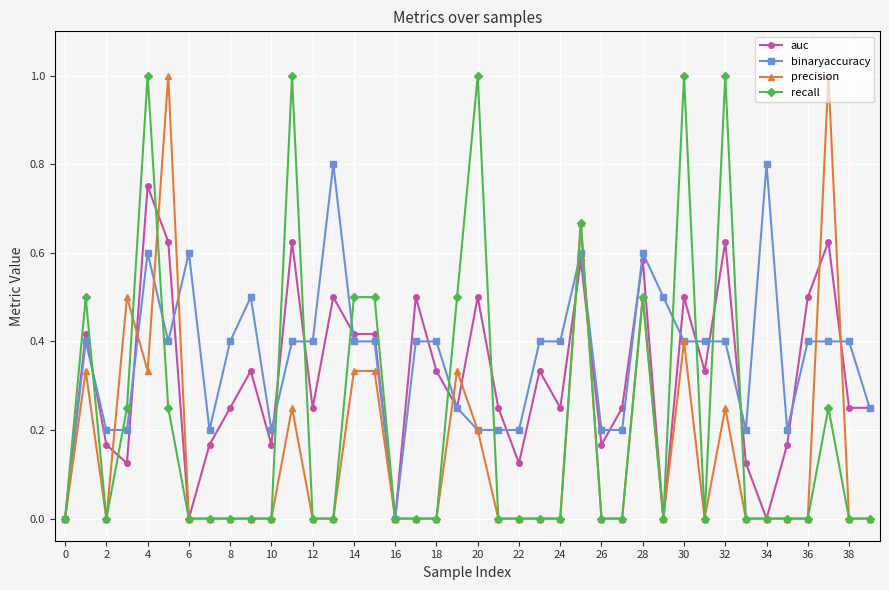

True or false: recall has more than 0 points higher than both neighbors.

True